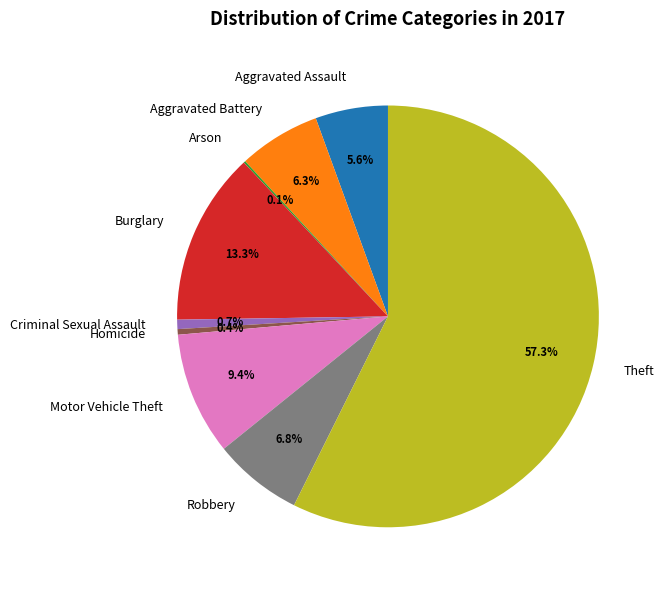

To the nearest percent, what is the difference between the Burglary and Homicide slice percentages?

13%